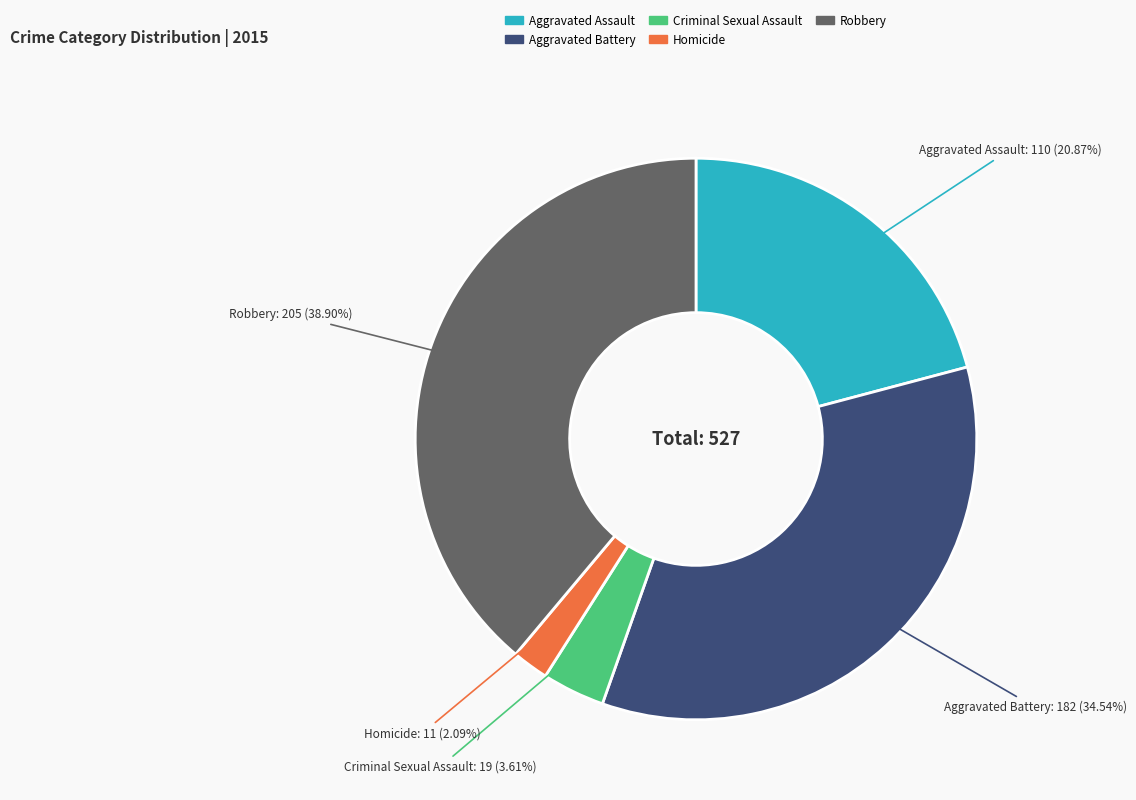

What is the largest slice in the pie chart?

Robbery